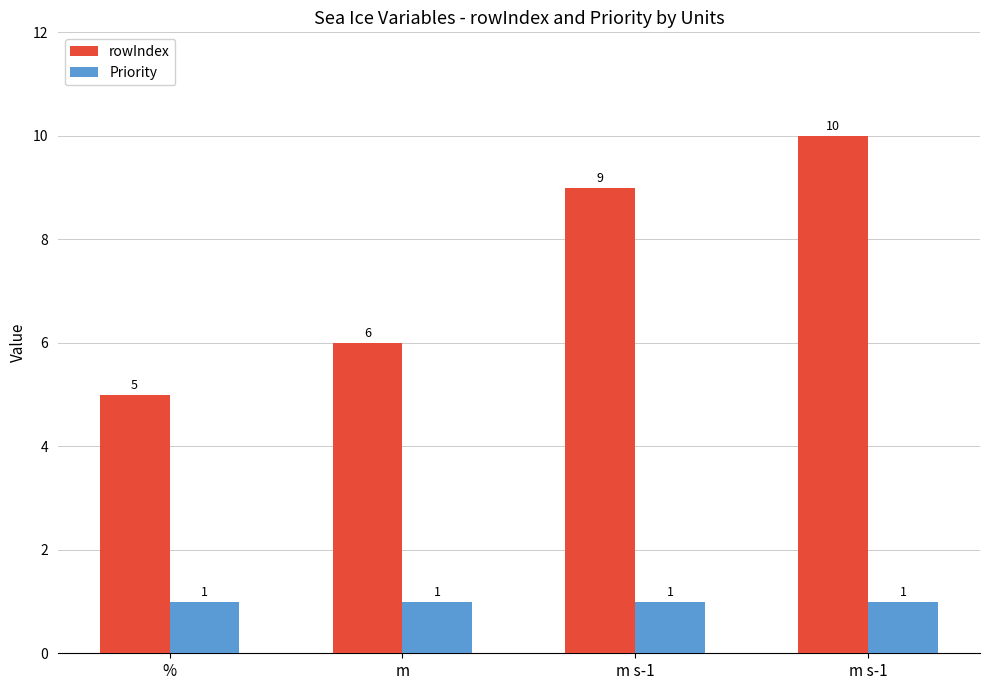

What is the value of the rowIndex bar at the 2nd from the left?

6